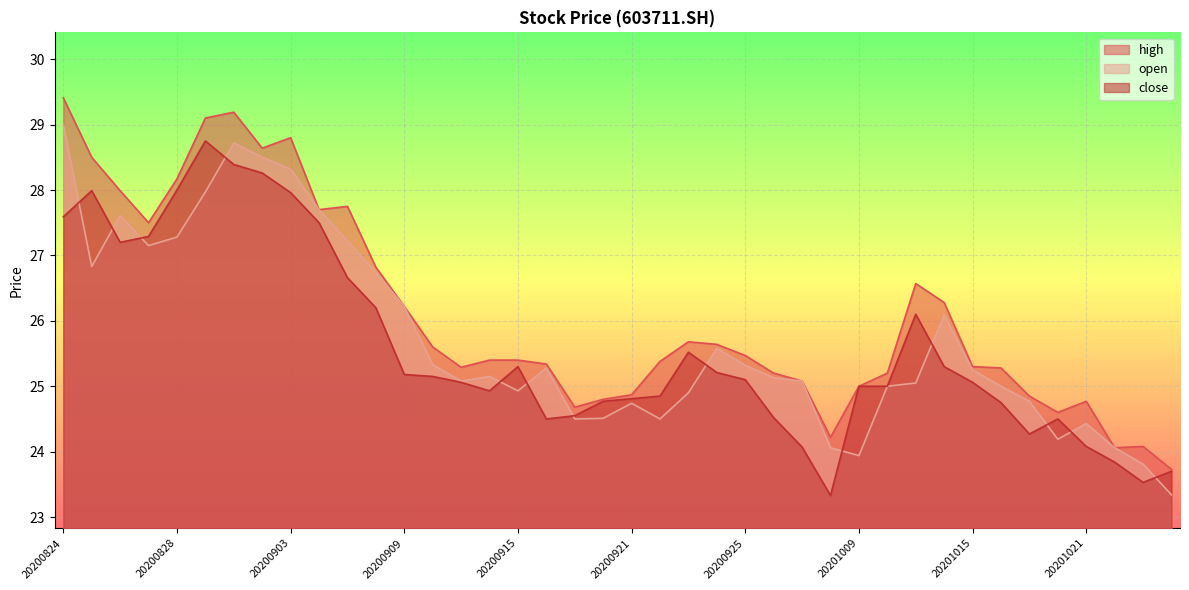

How many categories are shown in the chart?

40